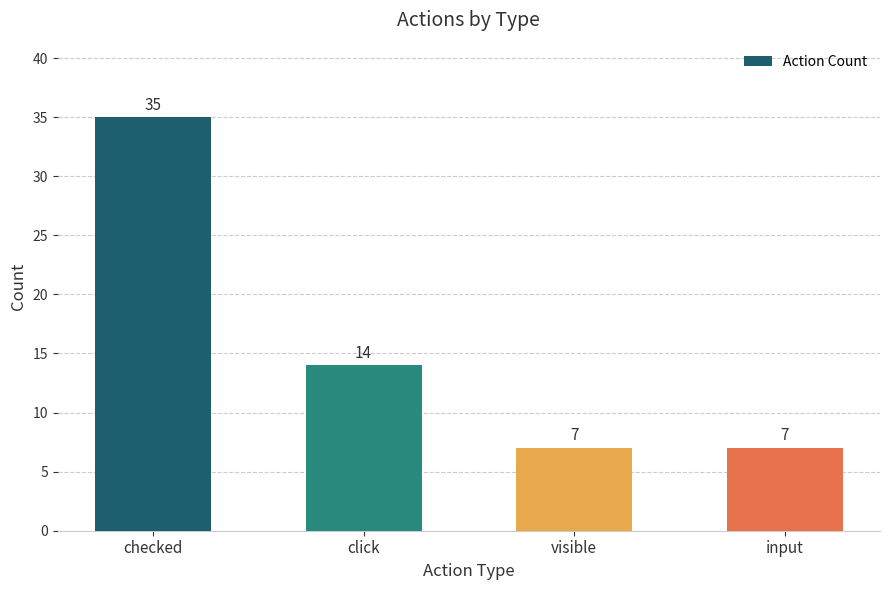

Where is the data nearest to the value 21?

click